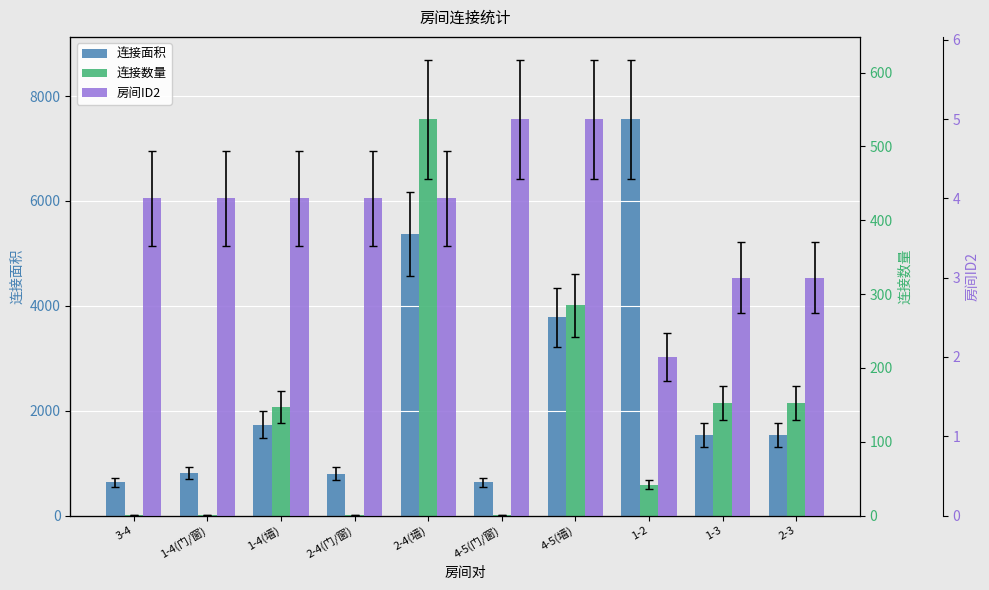

Rank the series by their maximum value, from highest to lowest.

连接面积, 连接数量, 房间ID2